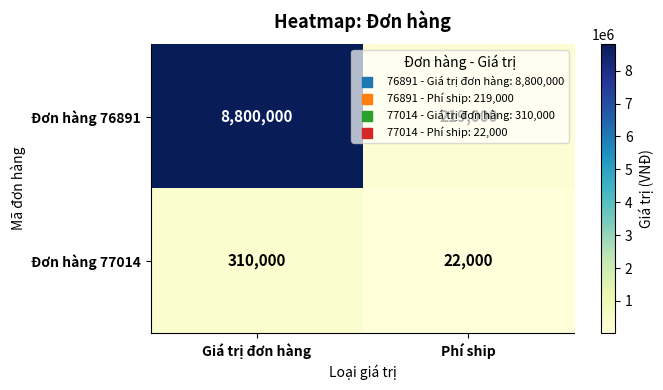

What value does the Đơn hàng 77014 series have at Phí ship, to the nearest 100?

22000